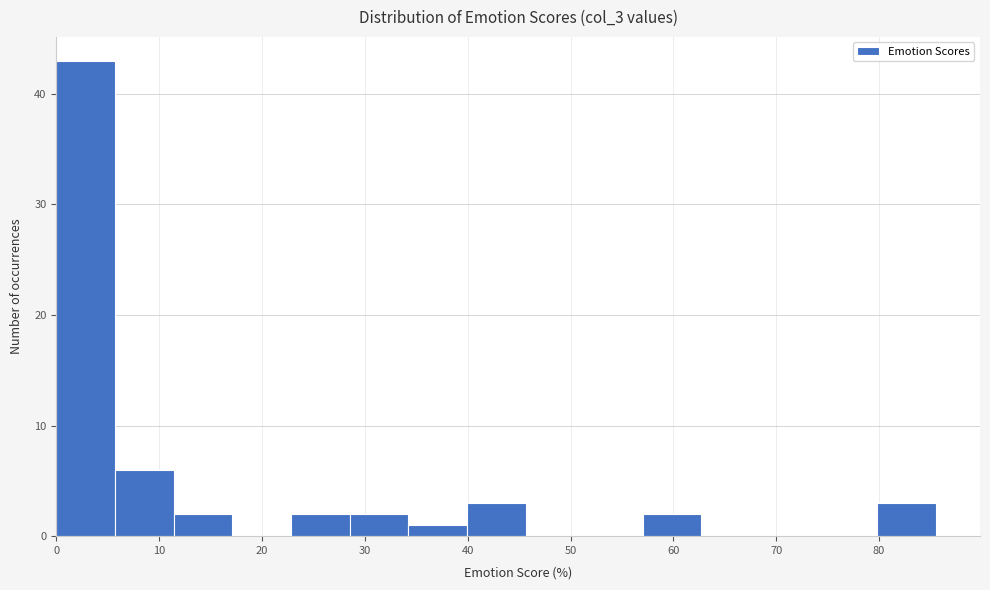

Reading left to right, transcribe this chart: for each bar, give the range it covers on the x-axis and its height. Neither the bar edges nor the heights are printed on the chart, so give them approximately, as read against the axes.

0 to 6: 43
6 to 11: 6
11 to 17: 2
17 to 23: 0
23 to 29: 2
29 to 34: 2
34 to 40: 1
40 to 46: 3
46 to 51: 0
51 to 57: 0
57 to 63: 2
63 to 68: 0
68 to 74: 0
74 to 80: 0
80 to 86: 3